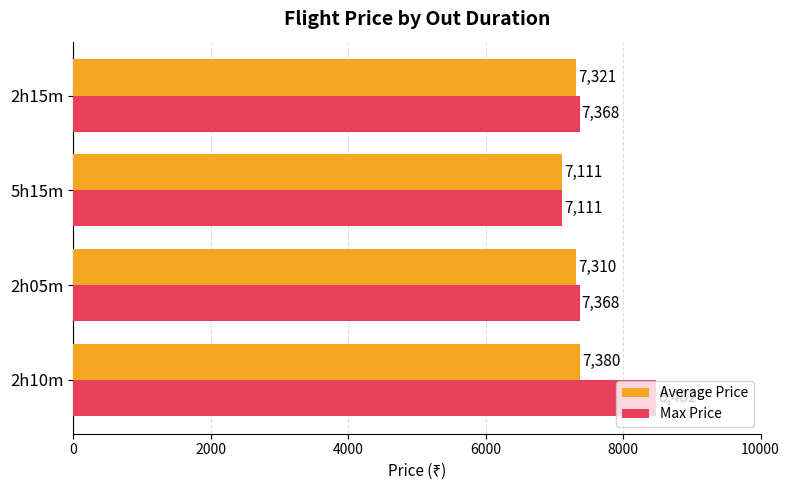

The Max Price series shows 8482.0 at 2h10m. True or false?

True